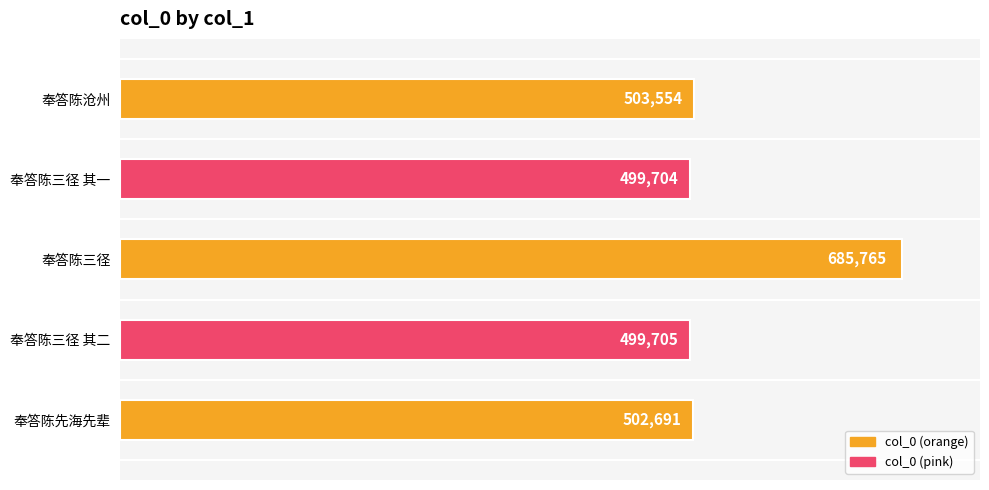

Reading top to bottom, what are all the values shown in this chart?

奉答陈沧州=503554	奉答陈三径 其一=499704	奉答陈三径=685765	奉答陈三径 其二=499705	奉答陈先海先辈=502691